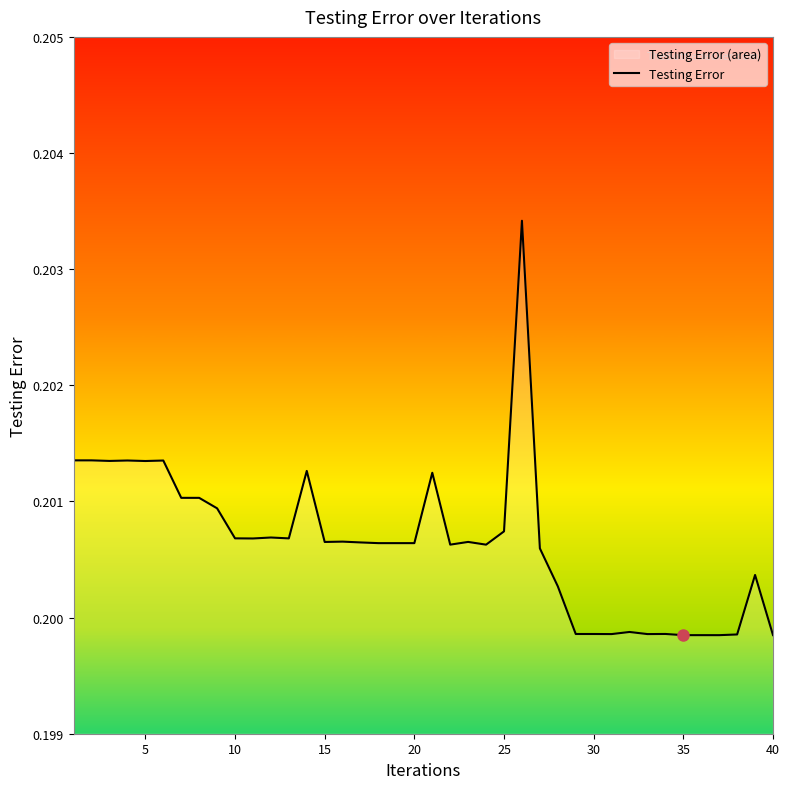

Reading left to right, transcribe all the data shown in this chart.

0.2	0.2	0.2	0.2	0.2	0.2	0.2	0.2	0.2	0.2	0.2	0.2	0.2	0.2	0.2	0.2	0.2	0.2	0.2	0.2	0.2	0.2	0.2	0.2	0.2	0.2	0.2	0.2	0.2	0.2	0.2	0.2	0.2	0.2	0.2	0.2	0.2	0.2	0.2	0.2